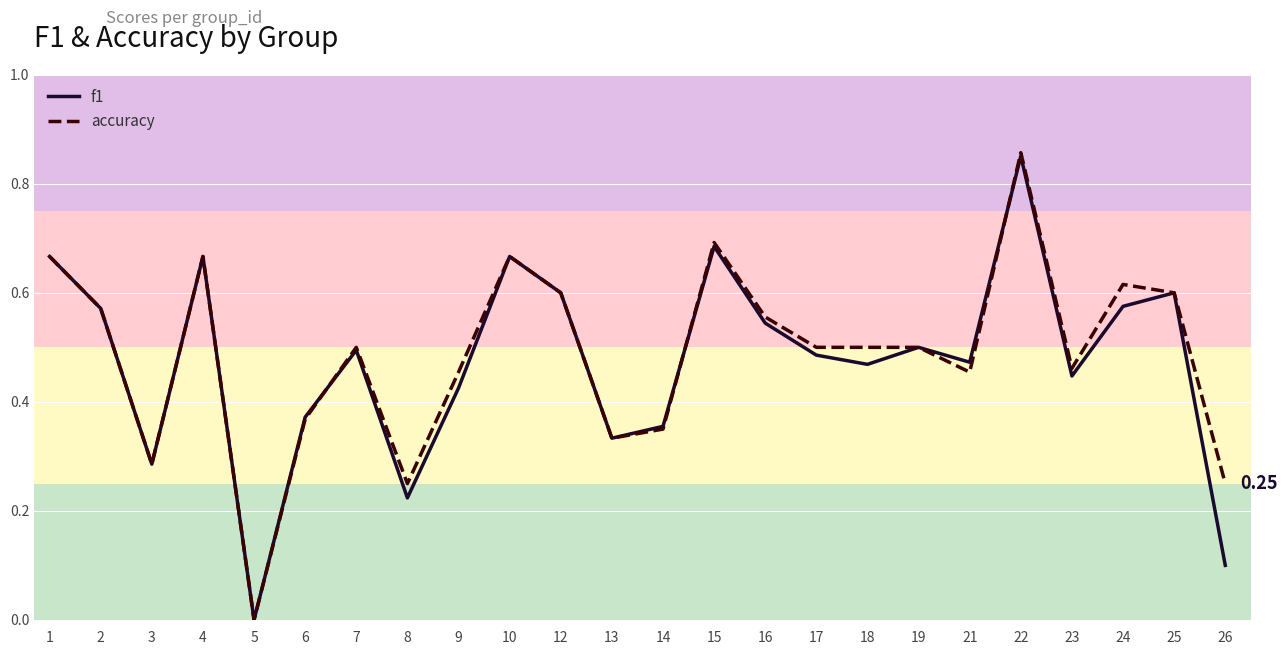

What is the approximate value of accuracy at 8?

0.2